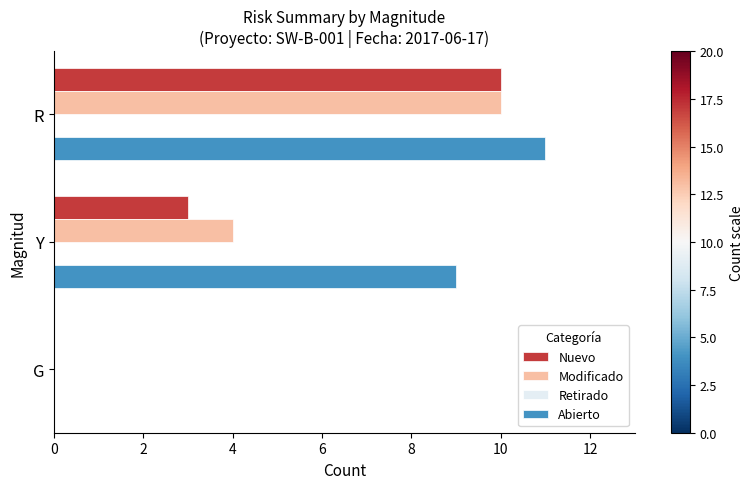

What is the maximum value for Nuevo?

10